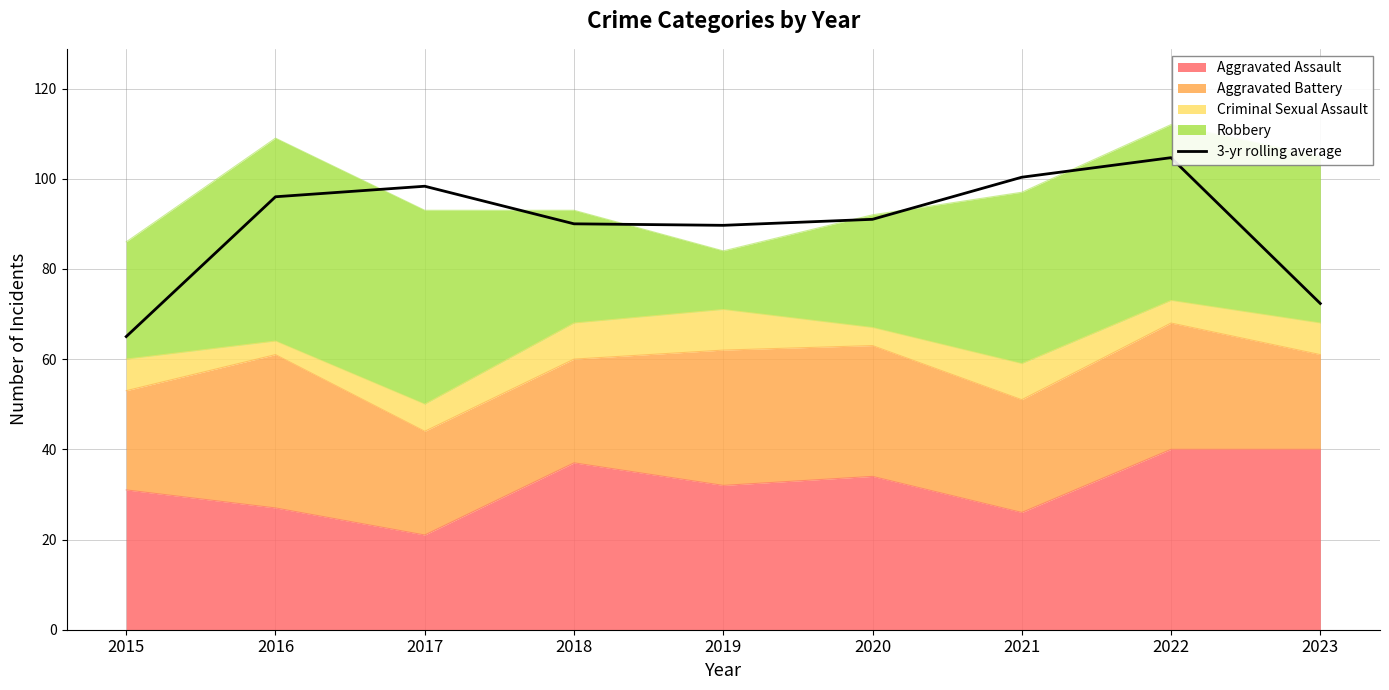

What is the difference between the maximum and second lowest values?

32.3